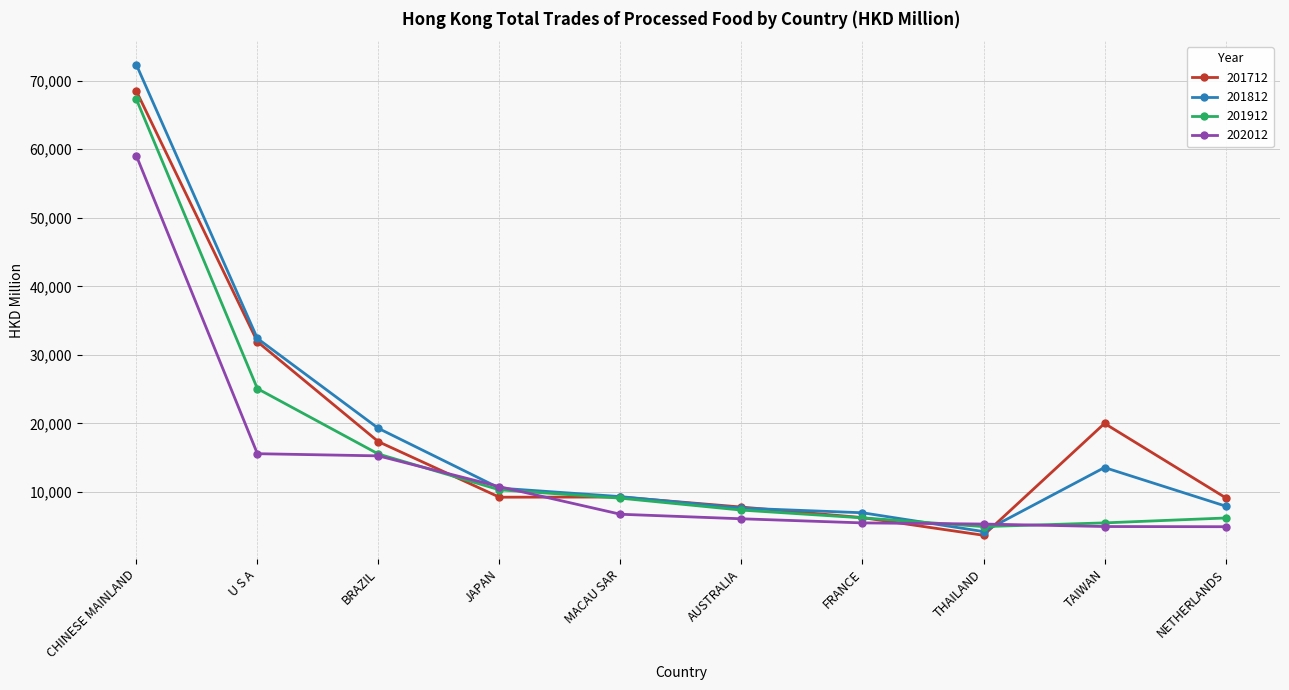

Is the value of 201712 at JAPAN greater than the value of 202012 at BRAZIL?

No